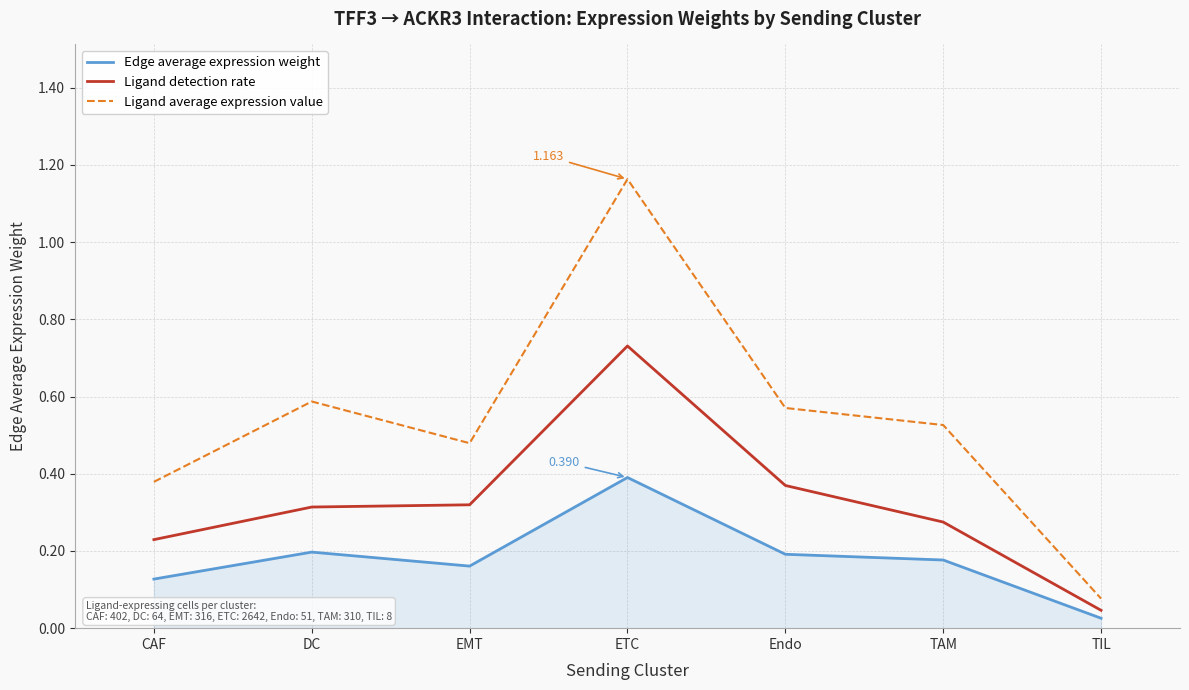

True or false: Edge average expression weight and Ligand detection rate cross at least once.

False